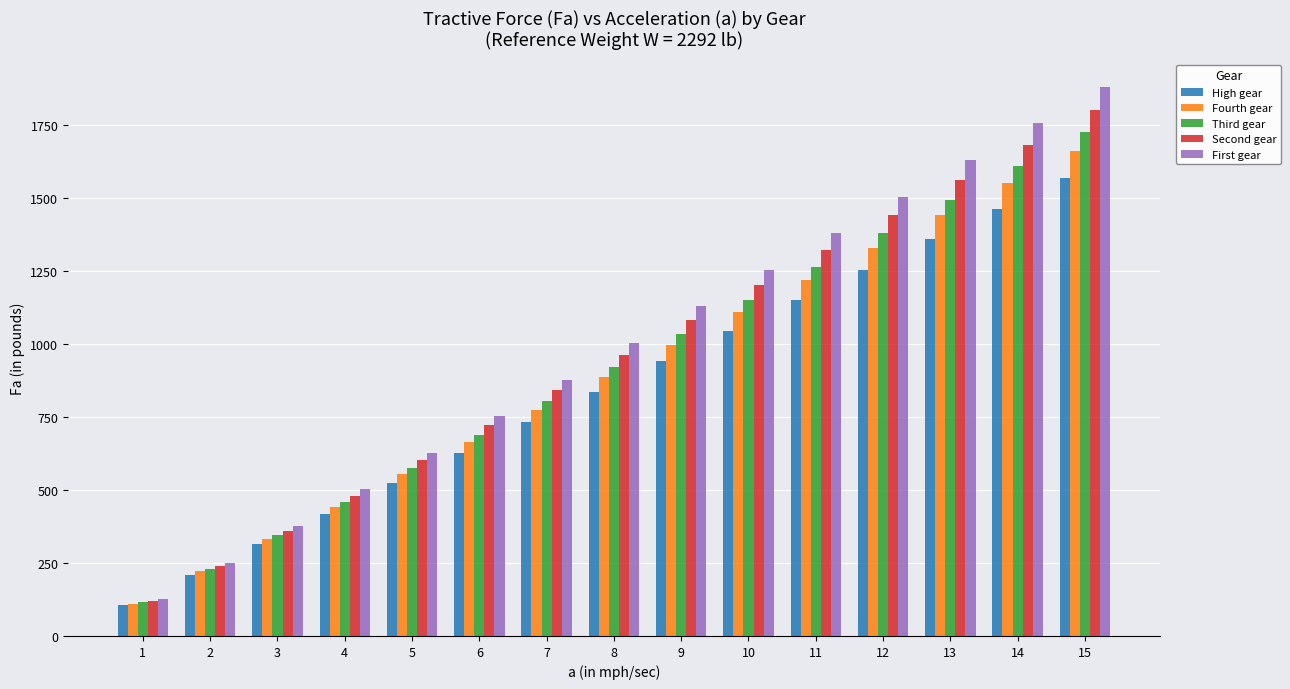

How many values in the High gear series are below 835?

7